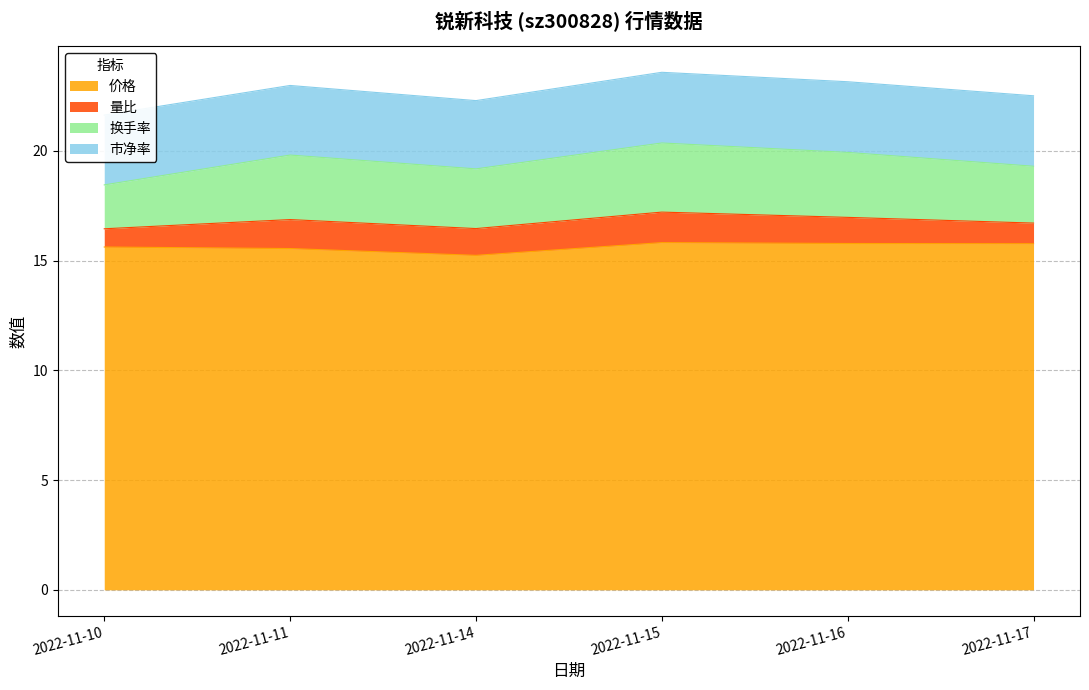

How many interior local valleys does the 换手率 series have?

1